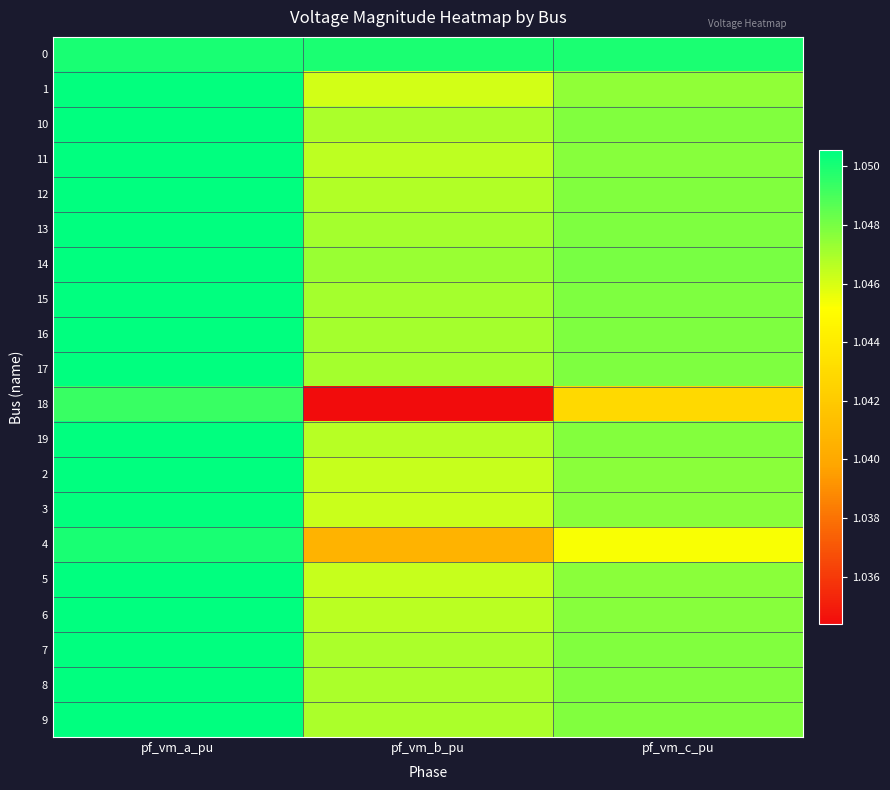

Reading left to right, extract all data points from this chart.

0: pf_vm_a_pu=1.1	pf_vm_b_pu=1.0	pf_vm_c_pu=1.0
1: pf_vm_a_pu=1.1	pf_vm_b_pu=1.0	pf_vm_c_pu=1.0
10: pf_vm_a_pu=1.1	pf_vm_b_pu=1.0	pf_vm_c_pu=1.0
11: pf_vm_a_pu=1.1	pf_vm_b_pu=1.0	pf_vm_c_pu=1.0
12: pf_vm_a_pu=1.1	pf_vm_b_pu=1.0	pf_vm_c_pu=1.0
13: pf_vm_a_pu=1.1	pf_vm_b_pu=1.0	pf_vm_c_pu=1.0
14: pf_vm_a_pu=1.1	pf_vm_b_pu=1.0	pf_vm_c_pu=1.0
15: pf_vm_a_pu=1.1	pf_vm_b_pu=1.0	pf_vm_c_pu=1.0
16: pf_vm_a_pu=1.1	pf_vm_b_pu=1.0	pf_vm_c_pu=1.0
17: pf_vm_a_pu=1.1	pf_vm_b_pu=1.0	pf_vm_c_pu=1.0
18: pf_vm_a_pu=1.0	pf_vm_b_pu=1.0	pf_vm_c_pu=1.0
19: pf_vm_a_pu=1.1	pf_vm_b_pu=1.0	pf_vm_c_pu=1.0
2: pf_vm_a_pu=1.1	pf_vm_b_pu=1.0	pf_vm_c_pu=1.0
3: pf_vm_a_pu=1.1	pf_vm_b_pu=1.0	pf_vm_c_pu=1.0
4: pf_vm_a_pu=1.0	pf_vm_b_pu=1.0	pf_vm_c_pu=1.0
5: pf_vm_a_pu=1.1	pf_vm_b_pu=1.0	pf_vm_c_pu=1.0
6: pf_vm_a_pu=1.1	pf_vm_b_pu=1.0	pf_vm_c_pu=1.0
7: pf_vm_a_pu=1.1	pf_vm_b_pu=1.0	pf_vm_c_pu=1.0
8: pf_vm_a_pu=1.1	pf_vm_b_pu=1.0	pf_vm_c_pu=1.0
9: pf_vm_a_pu=1.1	pf_vm_b_pu=1.0	pf_vm_c_pu=1.0